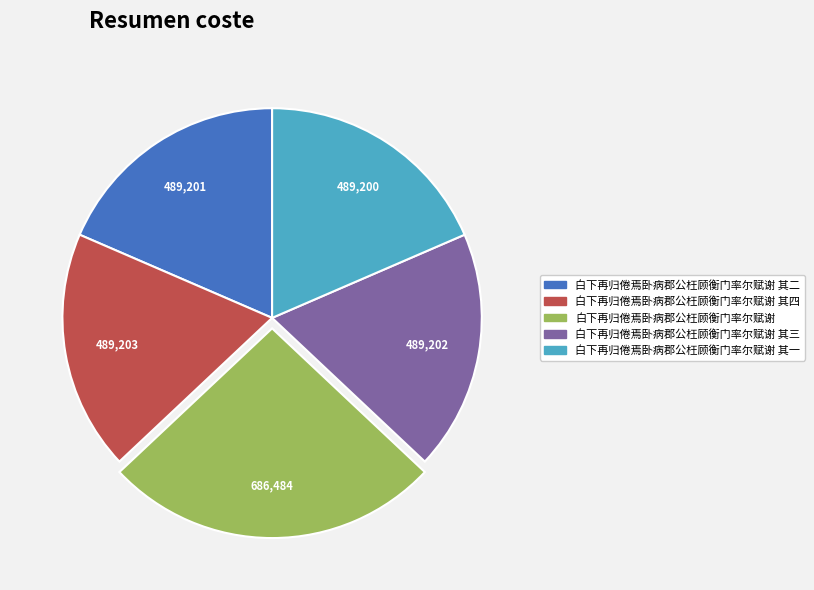

Do 白下再归倦焉卧病郡公枉顾衡门率尔赋谢 其一 and 白下再归倦焉卧病郡公枉顾衡门率尔赋谢 together represent more than half of the pie?

No